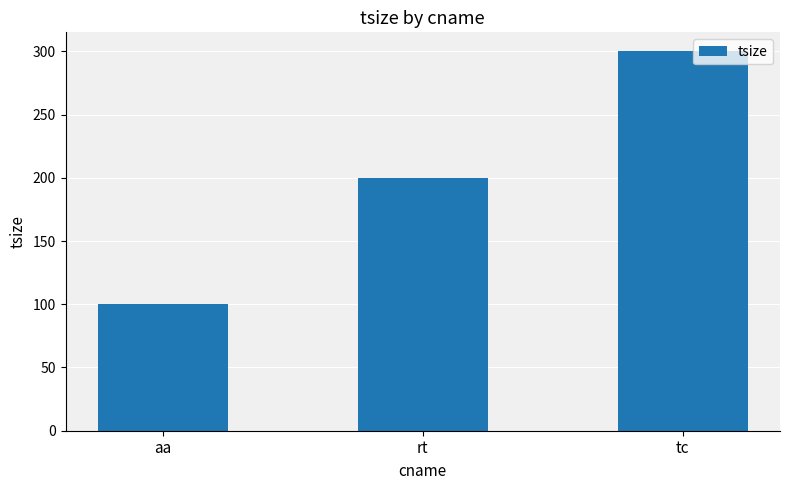

Reading right to left, extract all data points from this chart.

300	200	100